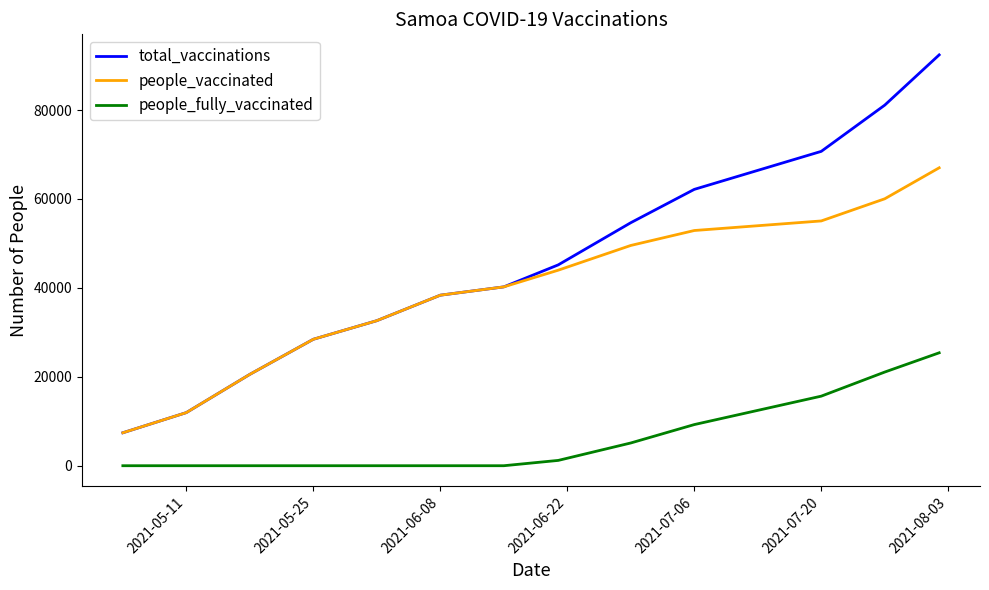

Rank the series by their maximum value, from lowest to highest.

people_fully_vaccinated, people_vaccinated, total_vaccinations